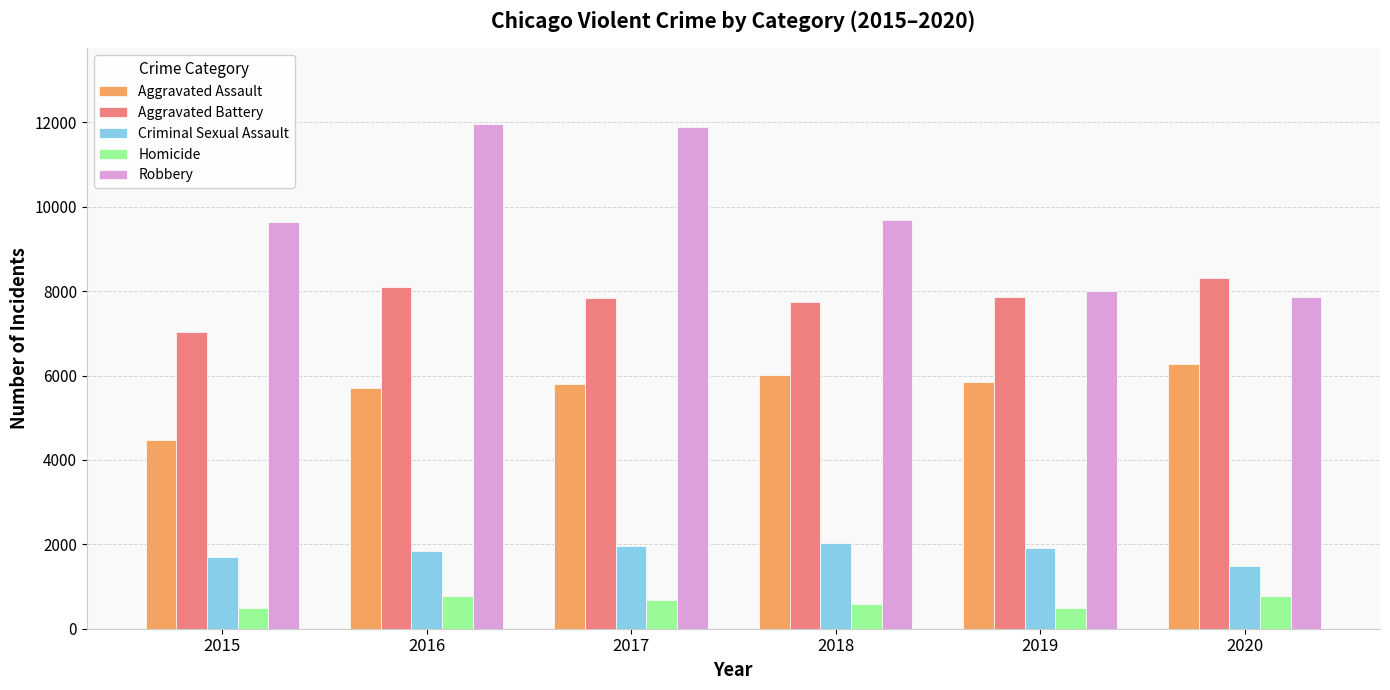

How many groups of bars are there?

6